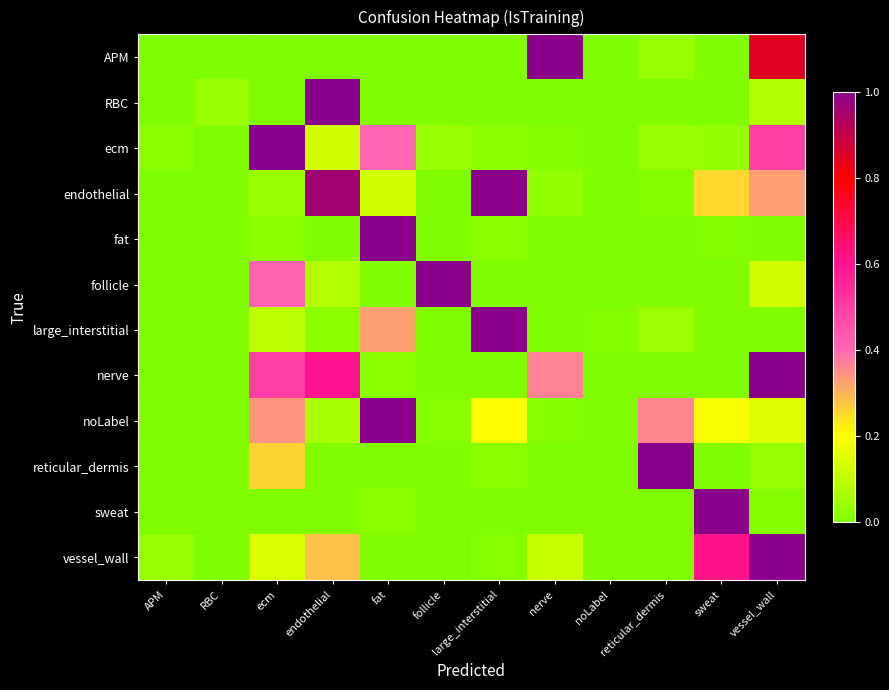

Reading left to right, list all the values displayed in this chart.

APM: APM=0.0	RBC=0.0	ecm=0.0	endothelial=0.0	fat=0.0	follicle=0.0	large_interstitial=0.0	nerve=1.0	noLabel=0.0	reticular_dermis=0.0	sweat=0.0	vessel_wall=0.8
RBC: APM=0.0	RBC=0.0	ecm=0.0	endothelial=1.0	fat=0.0	follicle=0.0	large_interstitial=0.0	nerve=0.0	noLabel=0.0	reticular_dermis=0.0	sweat=0.0	vessel_wall=0.1
ecm: APM=0.0	RBC=0.0	ecm=1.0	endothelial=0.1	fat=0.4	follicle=0.0	large_interstitial=0.0	nerve=0.0	noLabel=0.0	reticular_dermis=0.0	sweat=0.0	vessel_wall=0.5
endothelial: APM=0.0	RBC=0.0	ecm=0.0	endothelial=1.0	fat=0.1	follicle=0.0	large_interstitial=1.0	nerve=0.0	noLabel=0.0	reticular_dermis=0.0	sweat=0.3	vessel_wall=0.3
fat: APM=0.0	RBC=0.0	ecm=0.0	endothelial=0.0	fat=1.0	follicle=0.0	large_interstitial=0.0	nerve=0.0	noLabel=0.0	reticular_dermis=0.0	sweat=0.0	vessel_wall=0.0
follicle: APM=0.0	RBC=0.0	ecm=0.4	endothelial=0.1	fat=0.0	follicle=1.0	large_interstitial=0.0	nerve=0.0	noLabel=0.0	reticular_dermis=0.0	sweat=0.0	vessel_wall=0.1
large_interstitial: APM=0.0	RBC=0.0	ecm=0.1	endothelial=0.0	fat=0.3	follicle=0.0	large_interstitial=1.0	nerve=0.0	noLabel=0.0	reticular_dermis=0.0	sweat=0.0	vessel_wall=0.0
nerve: APM=0.0	RBC=0.0	ecm=0.5	endothelial=0.6	fat=0.0	follicle=0.0	large_interstitial=0.0	nerve=0.4	noLabel=0.0	reticular_dermis=0.0	sweat=0.0	vessel_wall=1.0
noLabel: APM=0.0	RBC=0.0	ecm=0.3	endothelial=0.1	fat=1.0	follicle=0.0	large_interstitial=0.2	nerve=0.0	noLabel=0.0	reticular_dermis=0.4	sweat=0.2	vessel_wall=0.1
reticular_dermis: APM=0.0	RBC=0.0	ecm=0.3	endothelial=0.0	fat=0.0	follicle=0.0	large_interstitial=0.0	nerve=0.0	noLabel=0.0	reticular_dermis=1.0	sweat=0.0	vessel_wall=0.0
sweat: APM=0.0	RBC=0.0	ecm=0.0	endothelial=0.0	fat=0.0	follicle=0.0	large_interstitial=0.0	nerve=0.0	noLabel=0.0	reticular_dermis=0.0	sweat=1.0	vessel_wall=0.0
vessel_wall: APM=0.0	RBC=0.0	ecm=0.1	endothelial=0.3	fat=0.0	follicle=0.0	large_interstitial=0.0	nerve=0.1	noLabel=0.0	reticular_dermis=0.0	sweat=0.6	vessel_wall=1.0